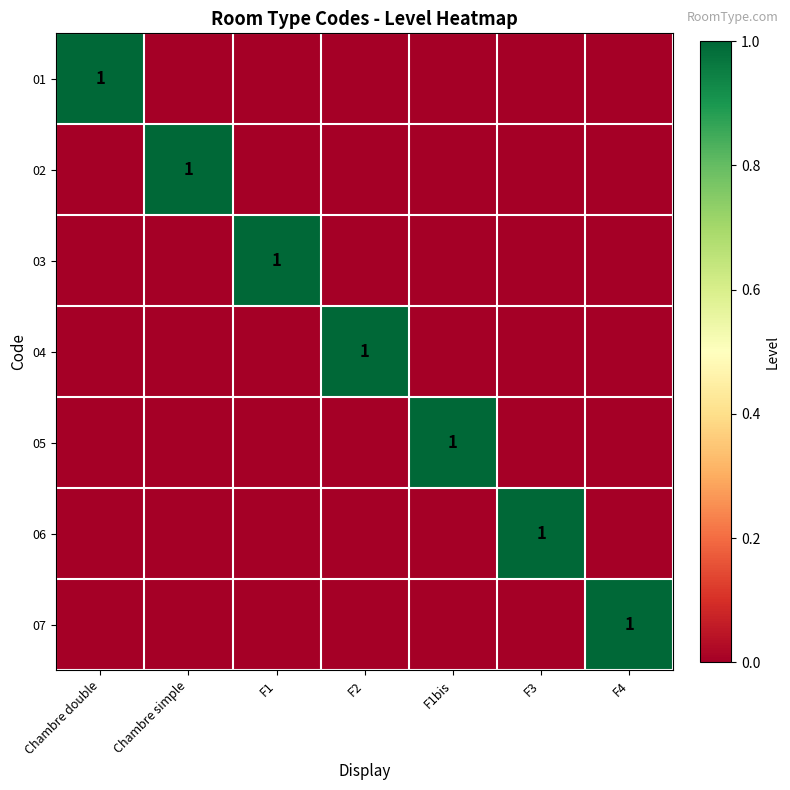

The 03 series shows 1 at F1. True or false?

True